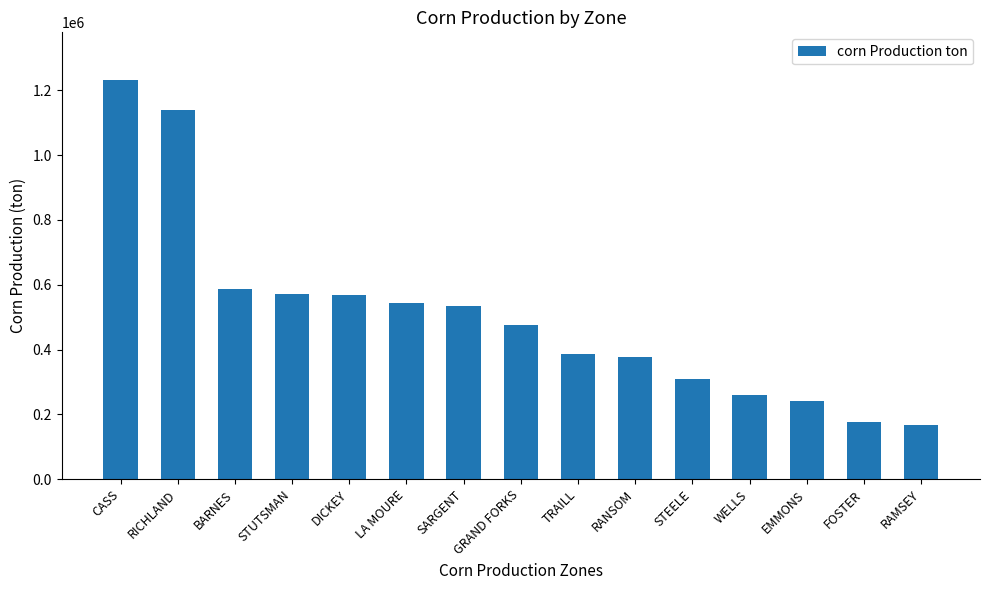

What is the sum of all values?

7567725